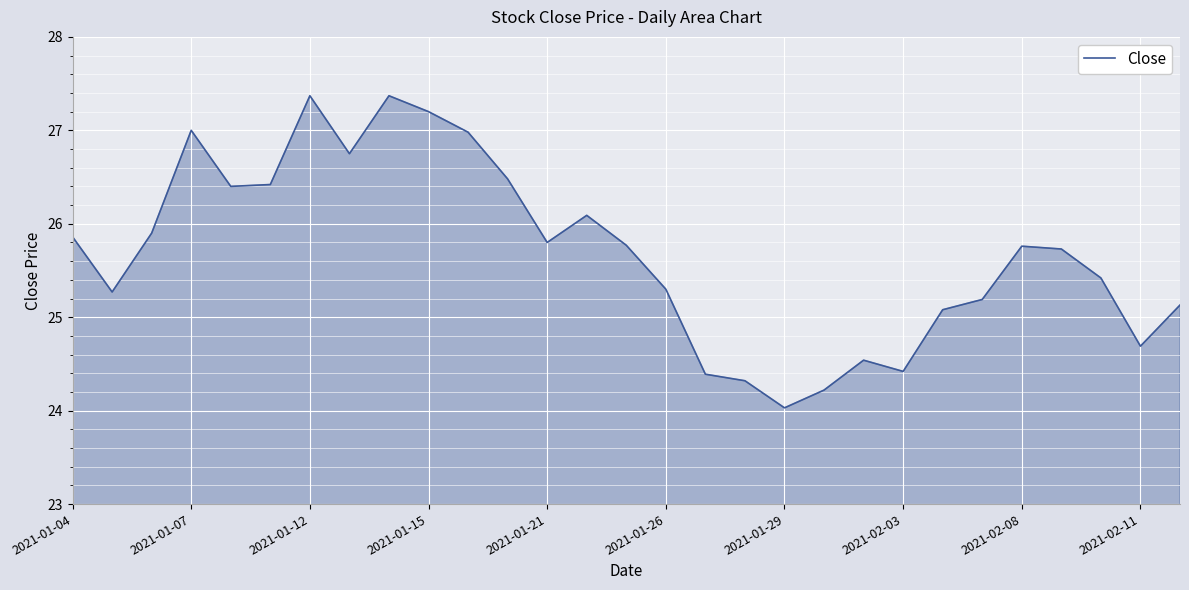

True or false: the data has more than 0 interior local peaks.

True